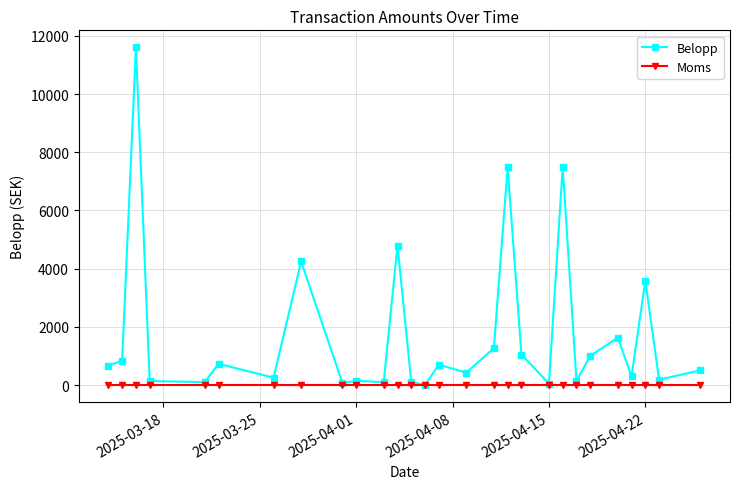

List the series in order of their overall mean, highest first.

Belopp, Moms